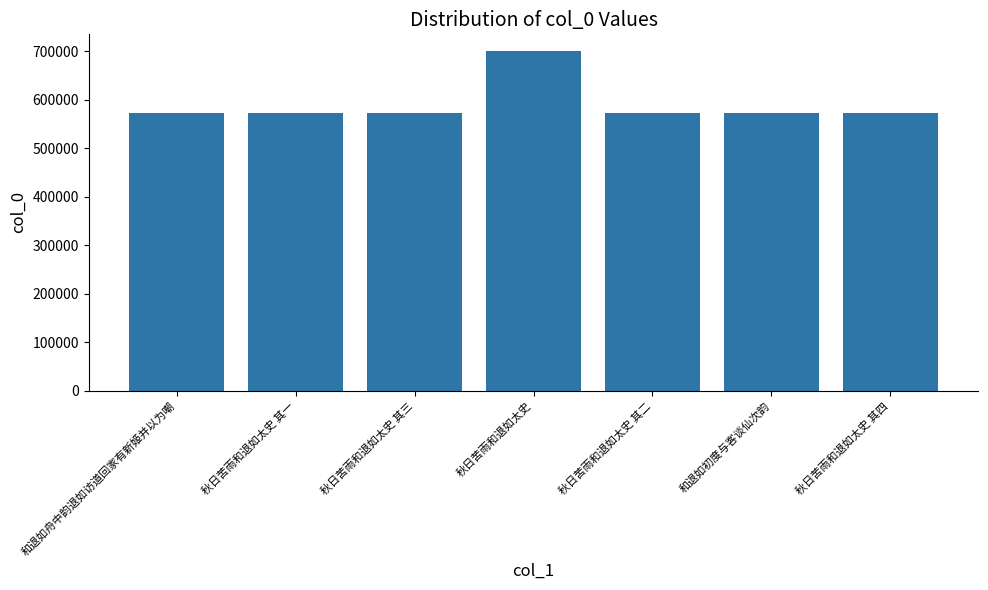

What is the smallest value displayed?

572861